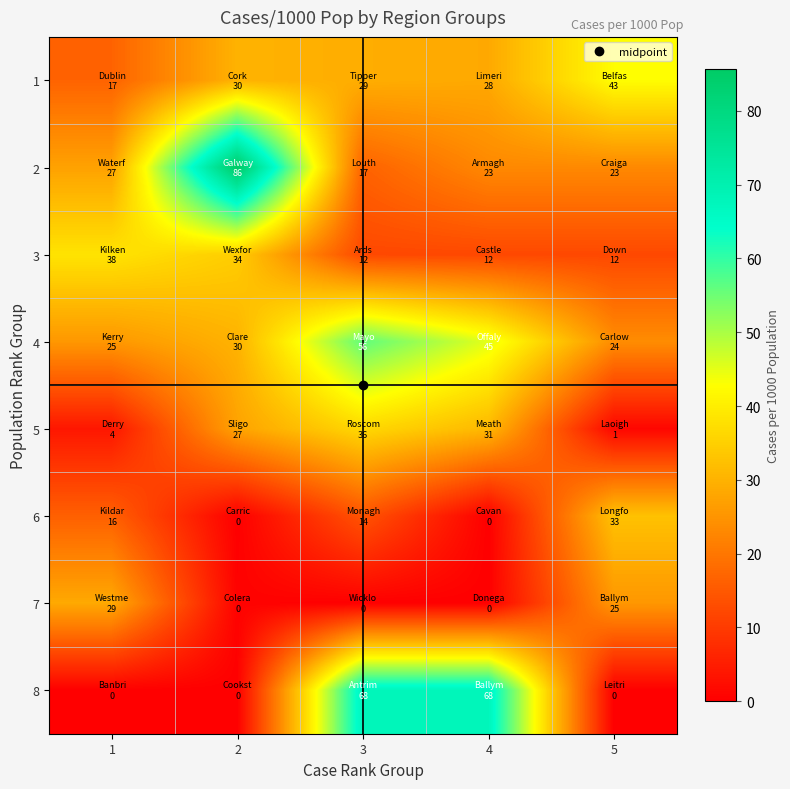

Count the number of data series in this chart.

8